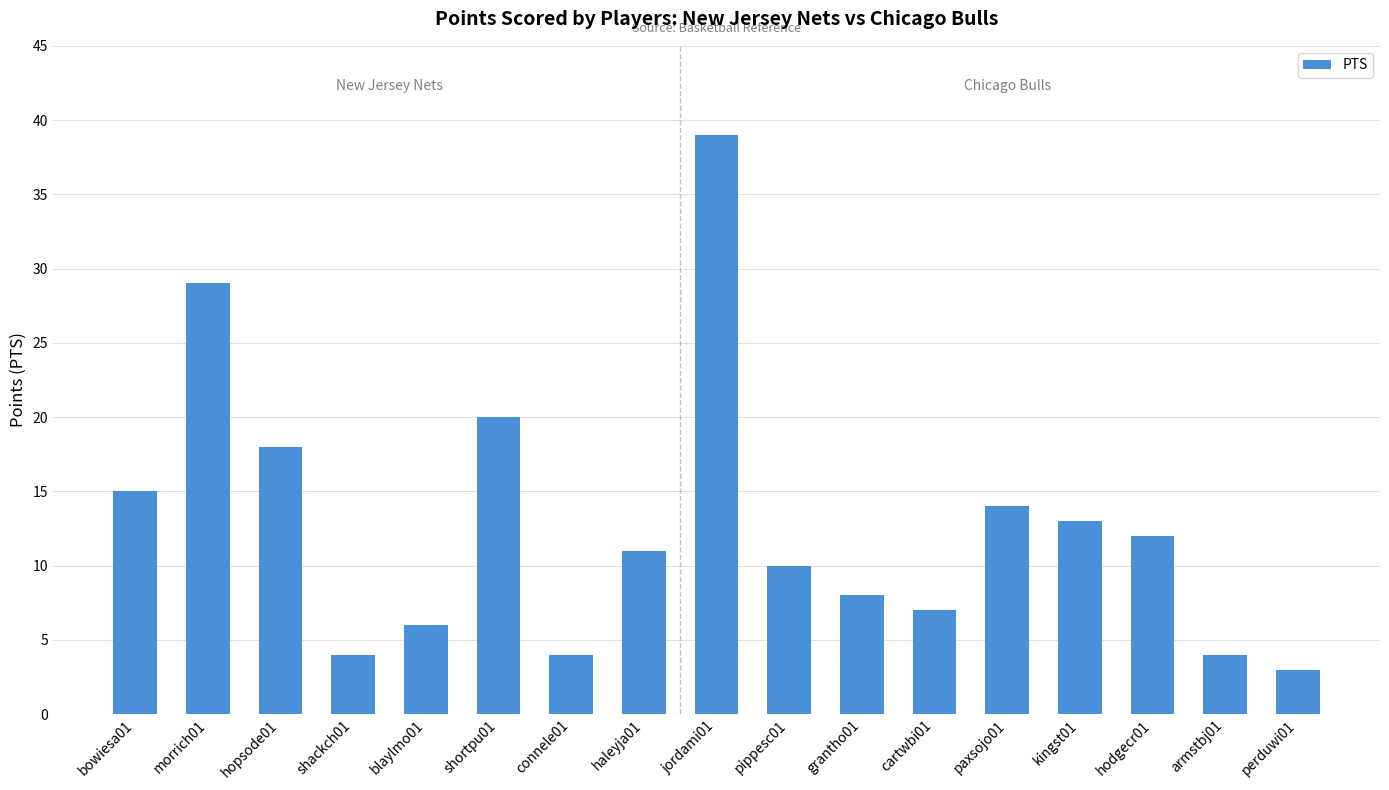

What is the difference between the maximum and minimum values?

36